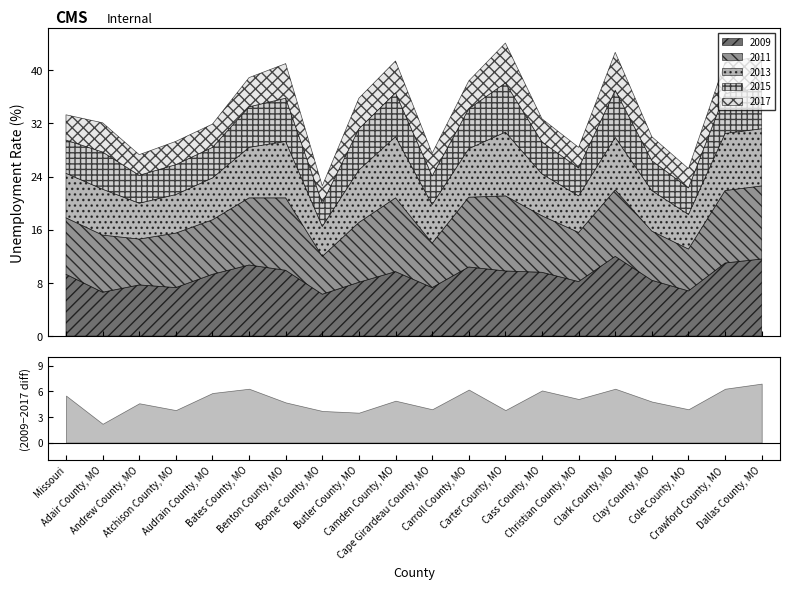

At which category does the chart reach its minimum across all series?

Boone County, MO